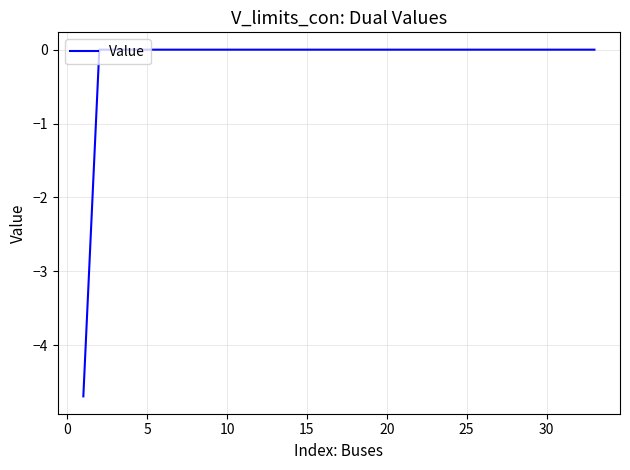

What is the minimum value shown in the chart?

-4.7